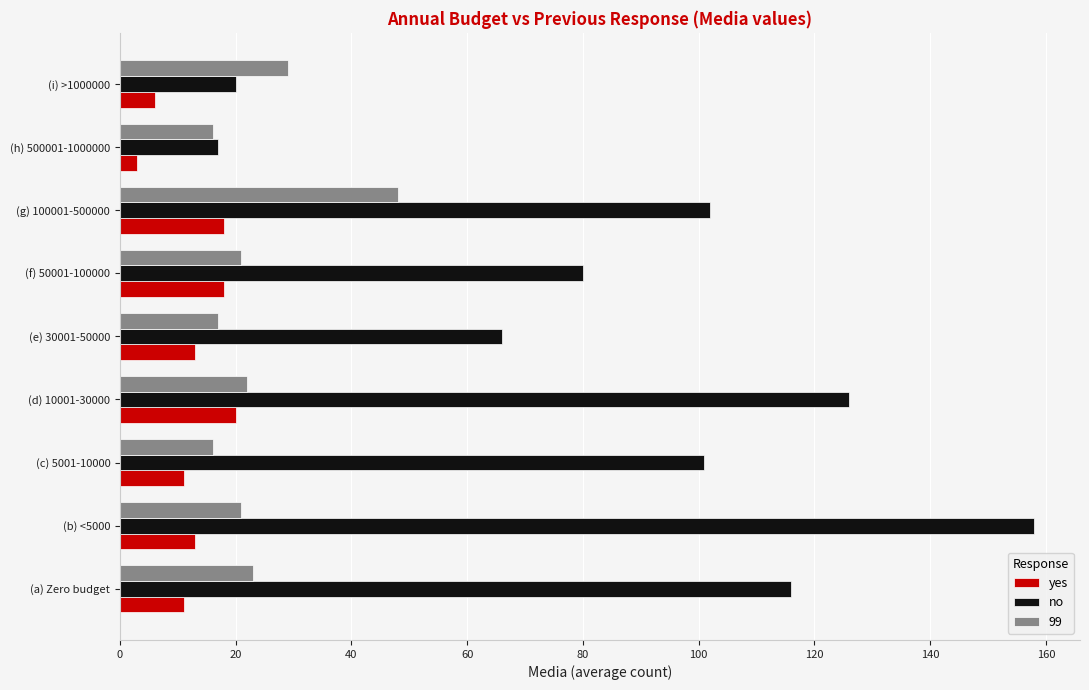

Rank the series by their maximum value, from lowest to highest.

yes, 99, no